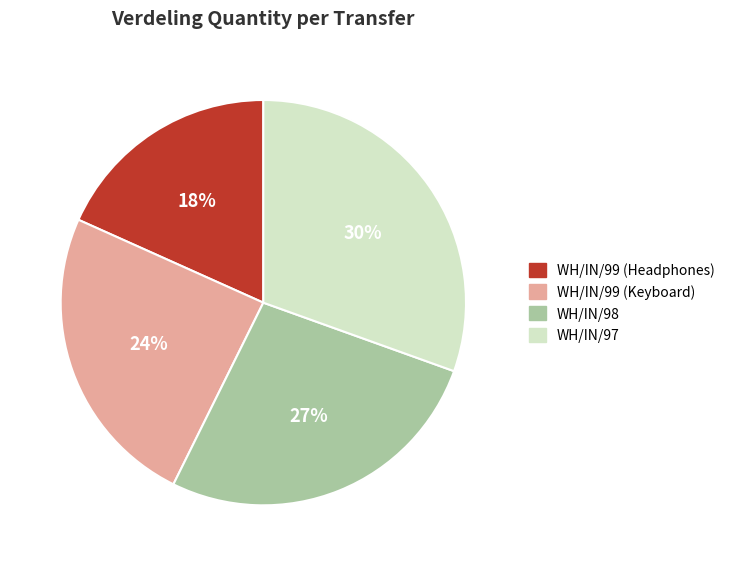

True or false: WH/IN/99 (Keyboard) accounts for 10% of the total.

False